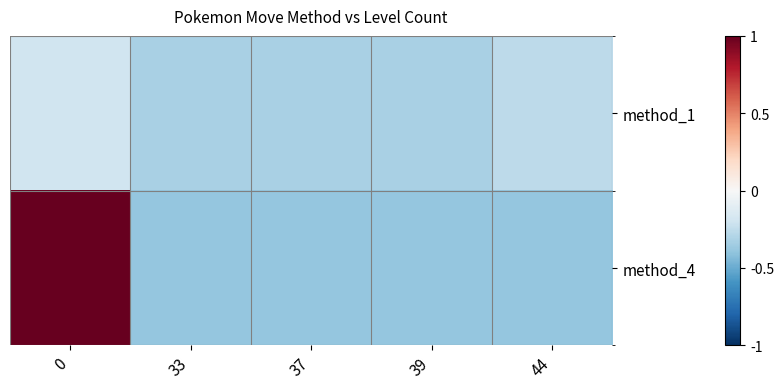

Reading left to right, what are all the values shown in this chart?

method_1: 0=-0.2	33=-0.3	37=-0.3	39=-0.3	44=-0.3
method_4: 0=1.0	33=-0.4	37=-0.4	39=-0.4	44=-0.4